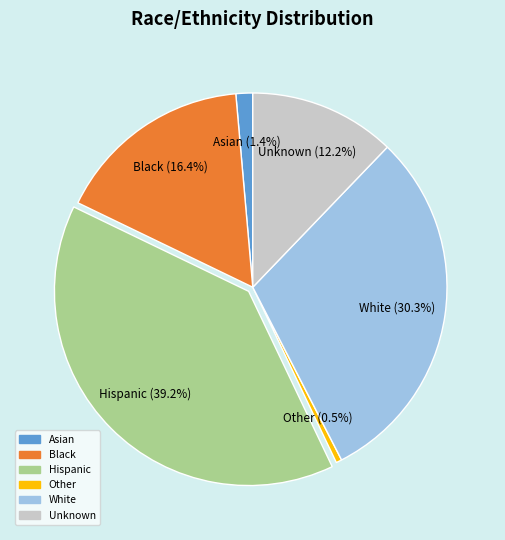

How many segments does this pie chart have?

6